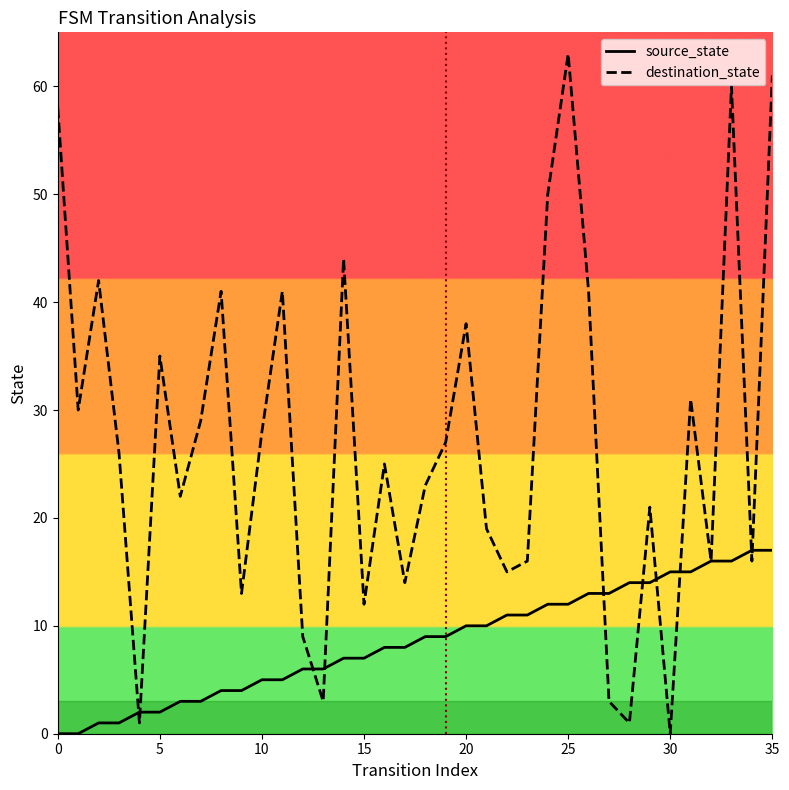

What is the maximum value shown in the chart?

63